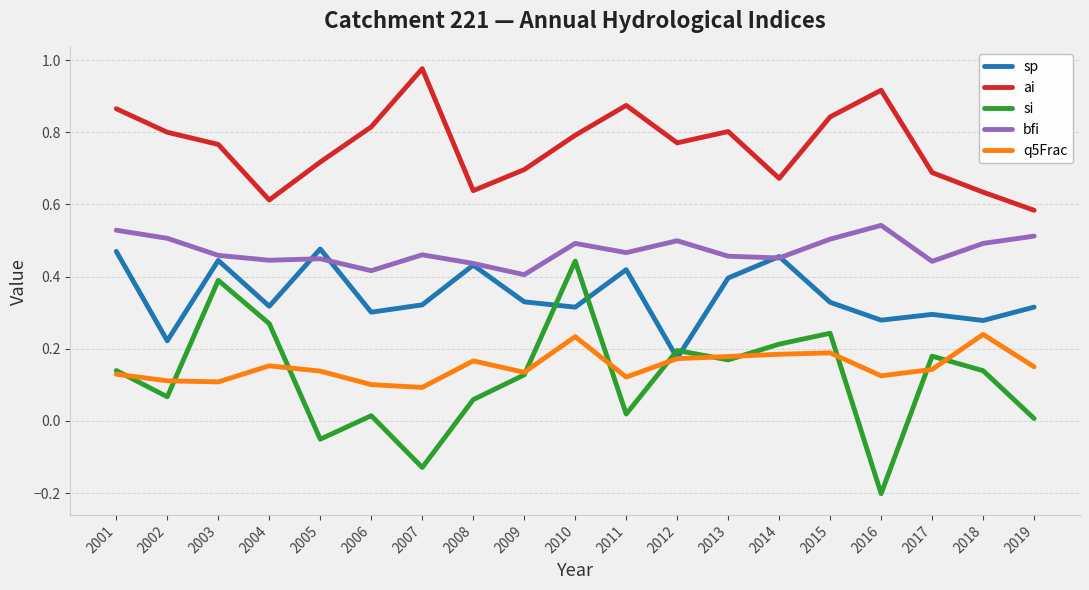

Between 2007 and 2012, which series saw the biggest shift?

si